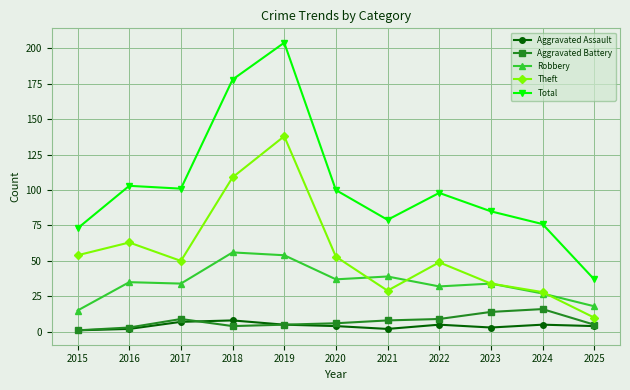

The Aggravated Assault series shows 2 at 2021. True or false?

True